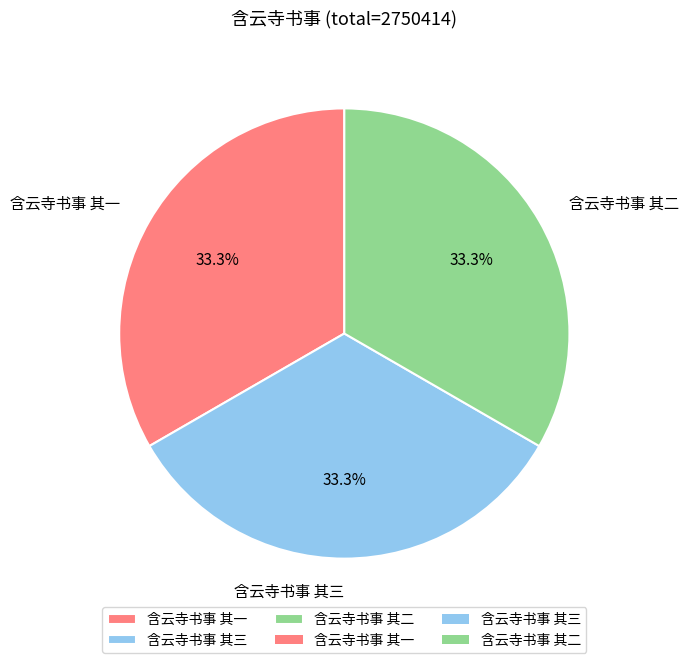

Approximately how many times larger is the value at 含云寺书事 其二 compared to 含云寺书事 其三?

1.0